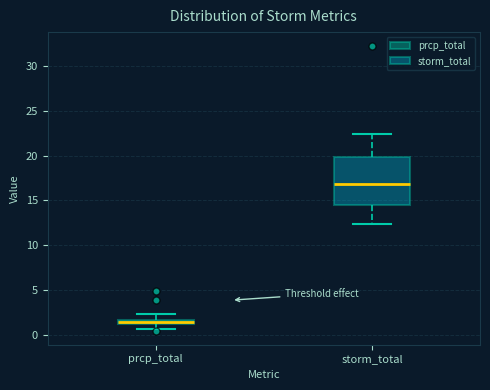

Comparing the boxes themselves (not the whiskers), which one is the tallest?

storm_total